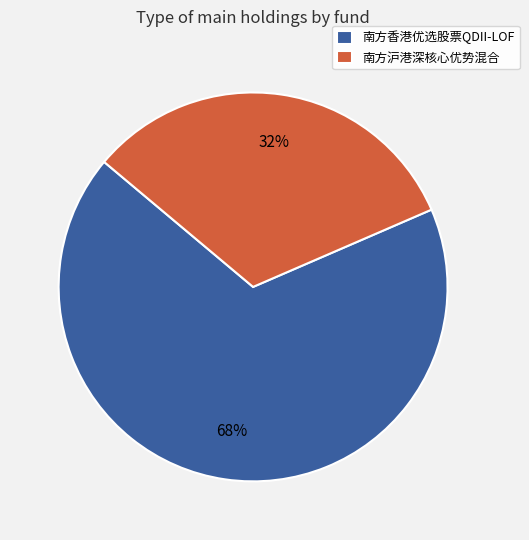

Does 南方香港优选股票QDII-LOF represent more than half of the total?

Yes